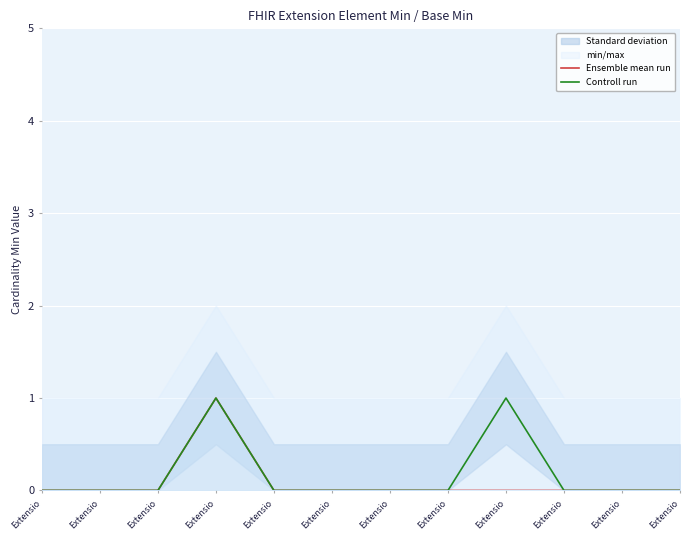

How many categories are shown in the chart?

12